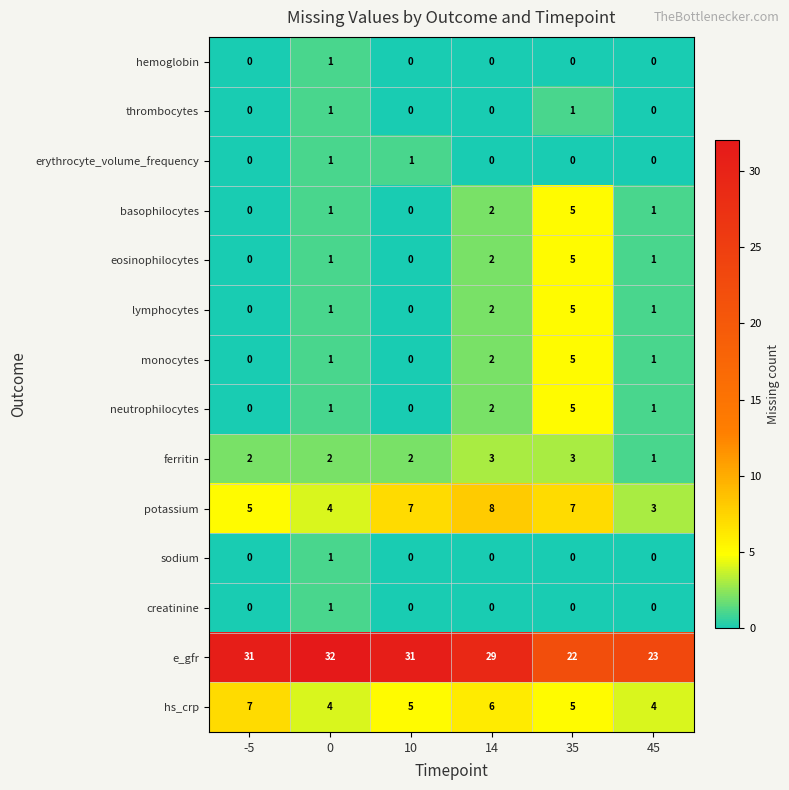

Which series has the largest total across all categories?

e_gfr